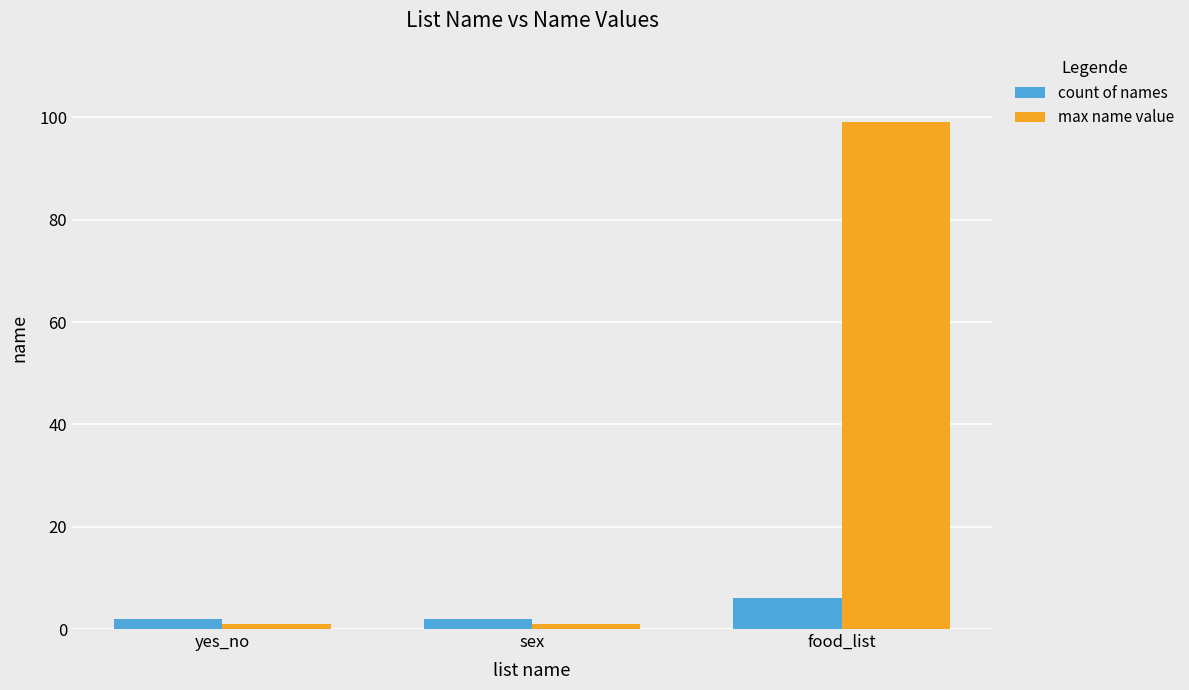

At sex, list the series in order from smallest to largest.

max name value, count of names